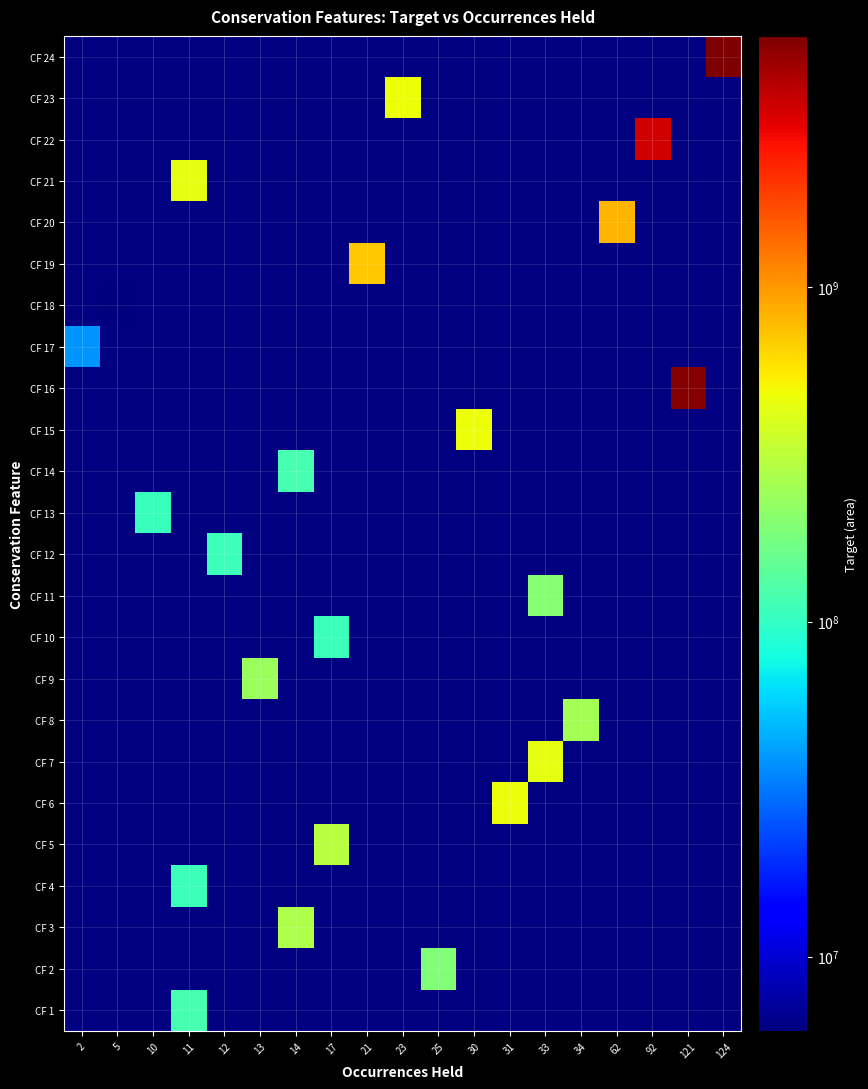

Reading left to right, transcribe all the data shown in this chart.

CF 1: 2=0.0	5=0.0	10=0.0	11=118118429.4	12=0.0	13=0.0	14=0.0	17=0.0	21=0.0	23=0.0	25=0.0	30=0.0	31=0.0	33=0.0	34=0.0	62=0.0	92=0.0	121=0.0	124=0.0
CF 2: 2=0.0	5=0.0	10=0.0	11=0.0	12=0.0	13=0.0	14=0.0	17=0.0	21=0.0	23=0.0	25=192323344.3	30=0.0	31=0.0	33=0.0	34=0.0	62=0.0	92=0.0	121=0.0	124=0.0
CF 3: 2=0.0	5=0.0	10=0.0	11=0.0	12=0.0	13=0.0	14=276535527.7	17=0.0	21=0.0	23=0.0	25=0.0	30=0.0	31=0.0	33=0.0	34=0.0	62=0.0	92=0.0	121=0.0	124=0.0
CF 4: 2=0.0	5=0.0	10=0.0	11=107541997.6	12=0.0	13=0.0	14=0.0	17=0.0	21=0.0	23=0.0	25=0.0	30=0.0	31=0.0	33=0.0	34=0.0	62=0.0	92=0.0	121=0.0	124=0.0
CF 5: 2=0.0	5=0.0	10=0.0	11=0.0	12=0.0	13=0.0	14=0.0	17=301455310.4	21=0.0	23=0.0	25=0.0	30=0.0	31=0.0	33=0.0	34=0.0	62=0.0	92=0.0	121=0.0	124=0.0
CF 6: 2=0.0	5=0.0	10=0.0	11=0.0	12=0.0	13=0.0	14=0.0	17=0.0	21=0.0	23=0.0	25=0.0	30=0.0	31=468737987.3	33=0.0	34=0.0	62=0.0	92=0.0	121=0.0	124=0.0
CF 7: 2=0.0	5=0.0	10=0.0	11=0.0	12=0.0	13=0.0	14=0.0	17=0.0	21=0.0	23=0.0	25=0.0	30=0.0	31=0.0	33=434248527.5	34=0.0	62=0.0	92=0.0	121=0.0	124=0.0
CF 8: 2=0.0	5=0.0	10=0.0	11=0.0	12=0.0	13=0.0	14=0.0	17=0.0	21=0.0	23=0.0	25=0.0	30=0.0	31=0.0	33=0.0	34=257928662.2	62=0.0	92=0.0	121=0.0	124=0.0
CF 9: 2=0.0	5=0.0	10=0.0	11=0.0	12=0.0	13=238284629.5	14=0.0	17=0.0	21=0.0	23=0.0	25=0.0	30=0.0	31=0.0	33=0.0	34=0.0	62=0.0	92=0.0	121=0.0	124=0.0
CF 10: 2=0.0	5=0.0	10=0.0	11=0.0	12=0.0	13=0.0	14=0.0	17=110238644.6	21=0.0	23=0.0	25=0.0	30=0.0	31=0.0	33=0.0	34=0.0	62=0.0	92=0.0	121=0.0	124=0.0
CF 11: 2=0.0	5=0.0	10=0.0	11=0.0	12=0.0	13=0.0	14=0.0	17=0.0	21=0.0	23=0.0	25=0.0	30=0.0	31=0.0	33=203099116.8	34=0.0	62=0.0	92=0.0	121=0.0	124=0.0
CF 12: 2=0.0	5=0.0	10=0.0	11=0.0	12=108375713.7	13=0.0	14=0.0	17=0.0	21=0.0	23=0.0	25=0.0	30=0.0	31=0.0	33=0.0	34=0.0	62=0.0	92=0.0	121=0.0	124=0.0
CF 13: 2=0.0	5=0.0	10=106269847.2	11=0.0	12=0.0	13=0.0	14=0.0	17=0.0	21=0.0	23=0.0	25=0.0	30=0.0	31=0.0	33=0.0	34=0.0	62=0.0	92=0.0	121=0.0	124=0.0
CF 14: 2=0.0	5=0.0	10=0.0	11=0.0	12=0.0	13=0.0	14=117877661.1	17=0.0	21=0.0	23=0.0	25=0.0	30=0.0	31=0.0	33=0.0	34=0.0	62=0.0	92=0.0	121=0.0	124=0.0
CF 15: 2=0.0	5=0.0	10=0.0	11=0.0	12=0.0	13=0.0	14=0.0	17=0.0	21=0.0	23=0.0	25=0.0	30=475740709.5	31=0.0	33=0.0	34=0.0	62=0.0	92=0.0	121=0.0	124=0.0
CF 16: 2=0.0	5=0.0	10=0.0	11=0.0	12=0.0	13=0.0	14=0.0	17=0.0	21=0.0	23=0.0	25=0.0	30=0.0	31=0.0	33=0.0	34=0.0	62=0.0	92=0.0	121=5360396423.8	124=0.0
CF 17: 2=38223068.9	5=0.0	10=0.0	11=0.0	12=0.0	13=0.0	14=0.0	17=0.0	21=0.0	23=0.0	25=0.0	30=0.0	31=0.0	33=0.0	34=0.0	62=0.0	92=0.0	121=0.0	124=0.0
CF 18: 2=0.0	5=5992419.2	10=0.0	11=0.0	12=0.0	13=0.0	14=0.0	17=0.0	21=0.0	23=0.0	25=0.0	30=0.0	31=0.0	33=0.0	34=0.0	62=0.0	92=0.0	121=0.0	124=0.0
CF 19: 2=0.0	5=0.0	10=0.0	11=0.0	12=0.0	13=0.0	14=0.0	17=0.0	21=714455355.8	23=0.0	25=0.0	30=0.0	31=0.0	33=0.0	34=0.0	62=0.0	92=0.0	121=0.0	124=0.0
CF 20: 2=0.0	5=0.0	10=0.0	11=0.0	12=0.0	13=0.0	14=0.0	17=0.0	21=0.0	23=0.0	25=0.0	30=0.0	31=0.0	33=0.0	34=0.0	62=812126096.6	92=0.0	121=0.0	124=0.0
CF 21: 2=0.0	5=0.0	10=0.0	11=442251180.3	12=0.0	13=0.0	14=0.0	17=0.0	21=0.0	23=0.0	25=0.0	30=0.0	31=0.0	33=0.0	34=0.0	62=0.0	92=0.0	121=0.0	124=0.0
CF 22: 2=0.0	5=0.0	10=0.0	11=0.0	12=0.0	13=0.0	14=0.0	17=0.0	21=0.0	23=0.0	25=0.0	30=0.0	31=0.0	33=0.0	34=0.0	62=0.0	92=3384307306.3	121=0.0	124=0.0
CF 23: 2=0.0	5=0.0	10=0.0	11=0.0	12=0.0	13=0.0	14=0.0	17=0.0	21=0.0	23=469798696.6	25=0.0	30=0.0	31=0.0	33=0.0	34=0.0	62=0.0	92=0.0	121=0.0	124=0.0
CF 24: 2=0.0	5=0.0	10=0.0	11=0.0	12=0.0	13=0.0	14=0.0	17=0.0	21=0.0	23=0.0	25=0.0	30=0.0	31=0.0	33=0.0	34=0.0	62=0.0	92=0.0	121=0.0	124=5615954115.4